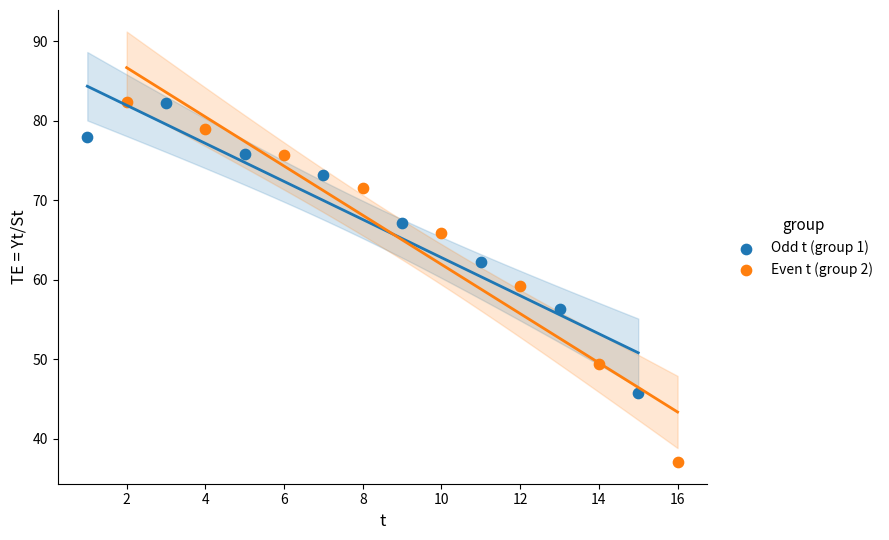

Which series contains the lowest Y value?

Even t (group 2)